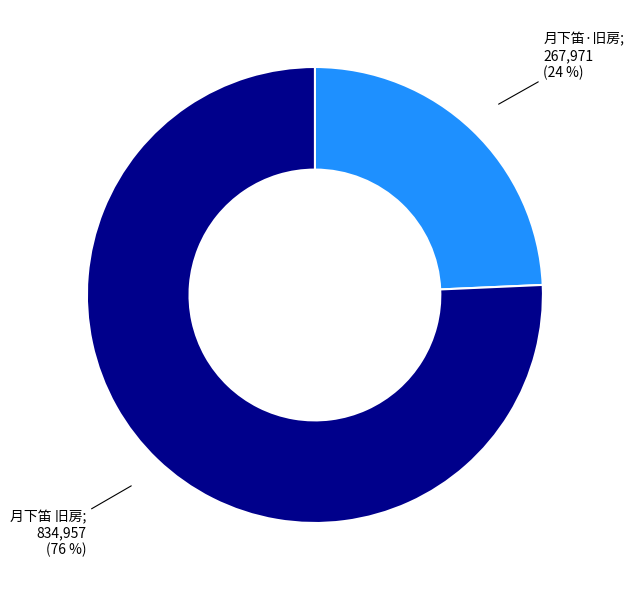

Is there any slice that represents more than half of the pie?

Yes